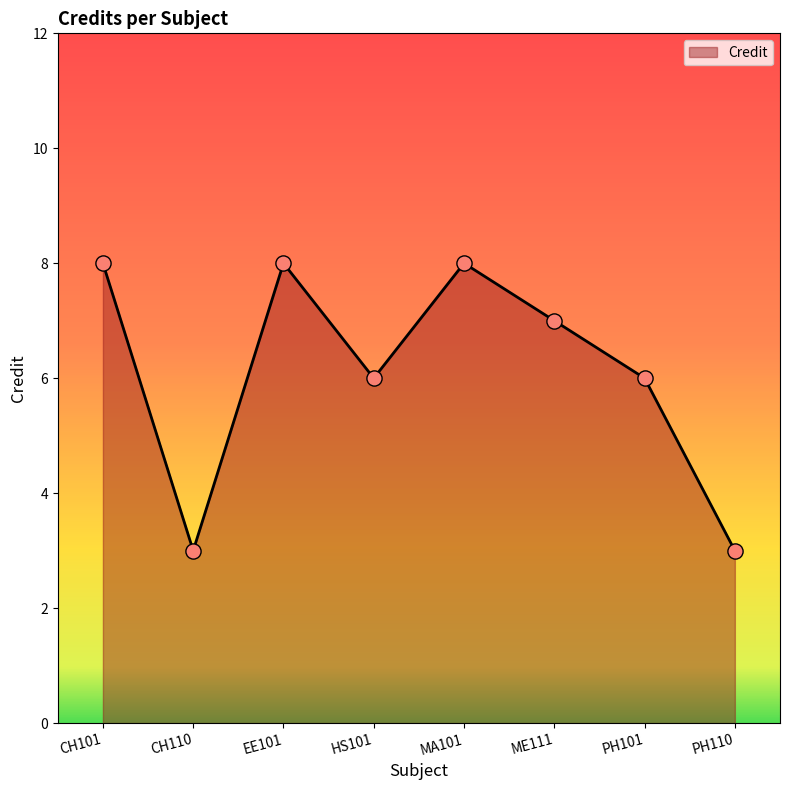

Which has a higher value, PH110 or CH101?

CH101